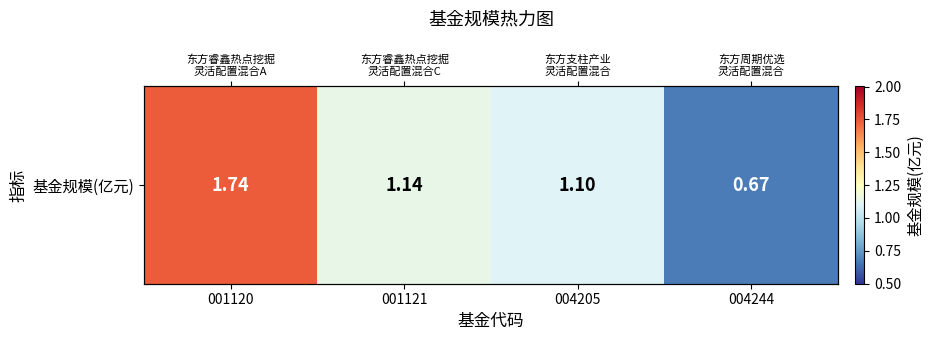

Reading left to right, extract all data points from this chart.

001120=1.7	001121=1.1	004205=1.1	004244=0.7